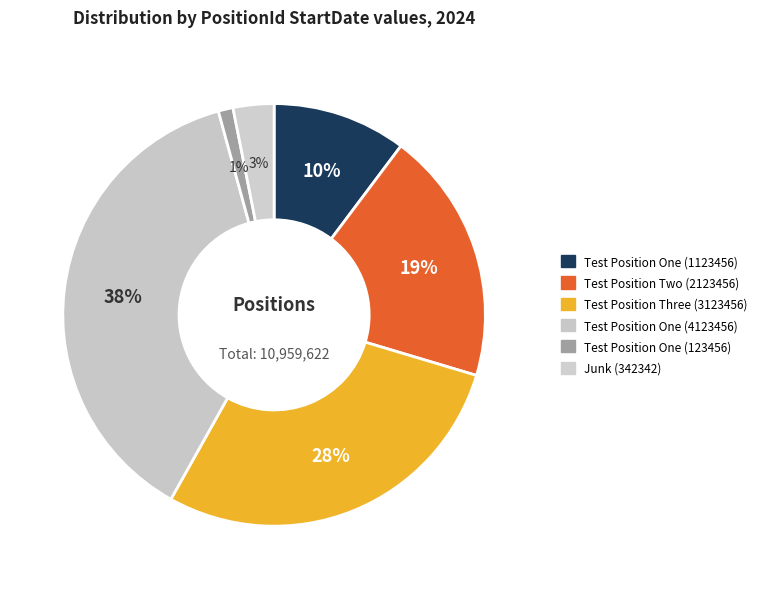

Between Test Position One (4123456) and Test Position One (123456), which is larger?

Test Position One (4123456)